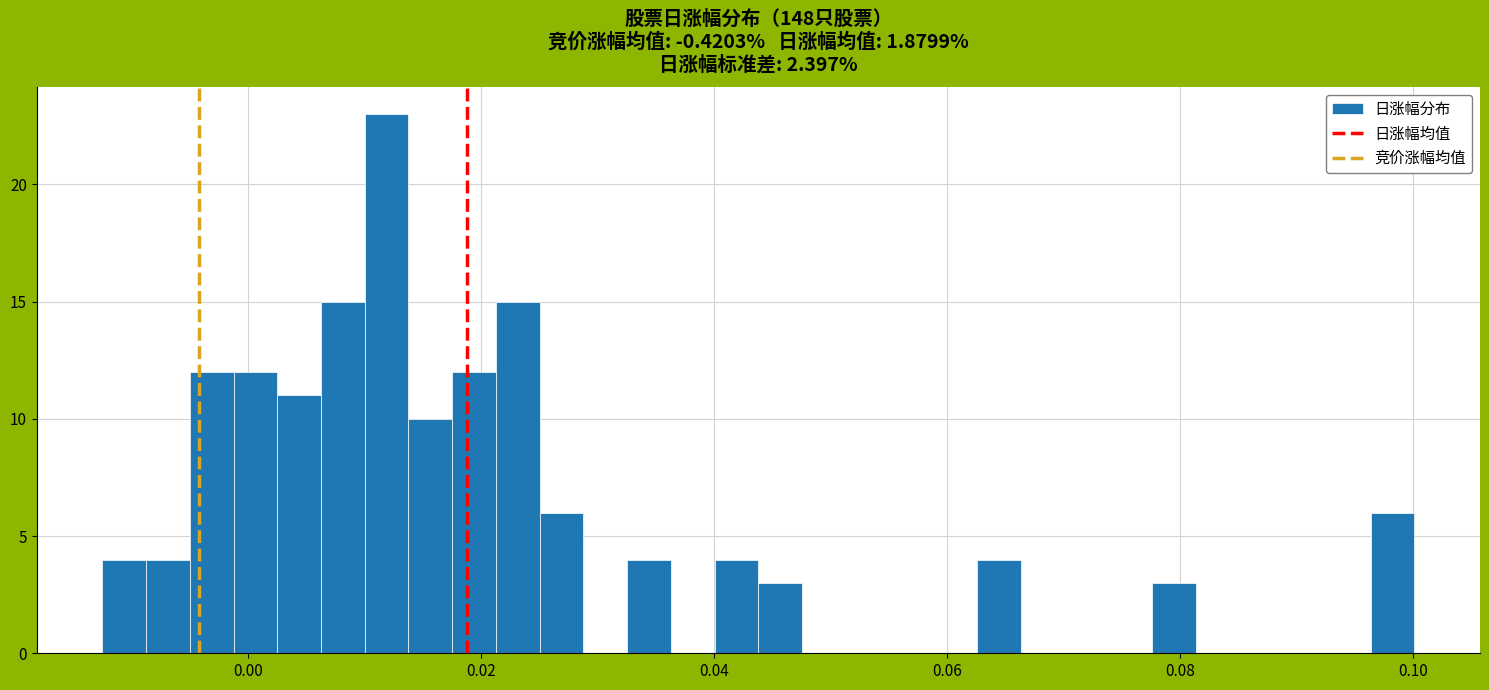

Read against the x-axis, roughly where is the centre of the tallest bar?

0.012